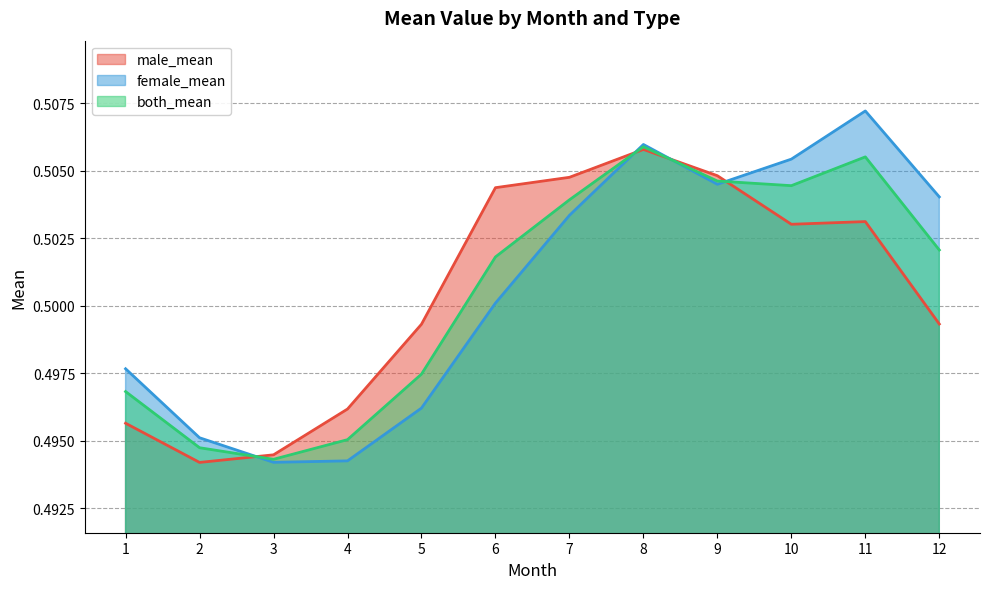

Count the male_mean values in the range 0 to 1.

12